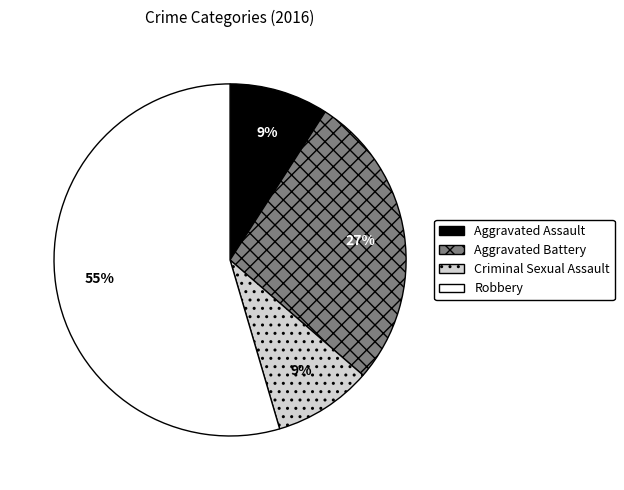

True or false: Aggravated Assault accounts for 9% of the total.

True